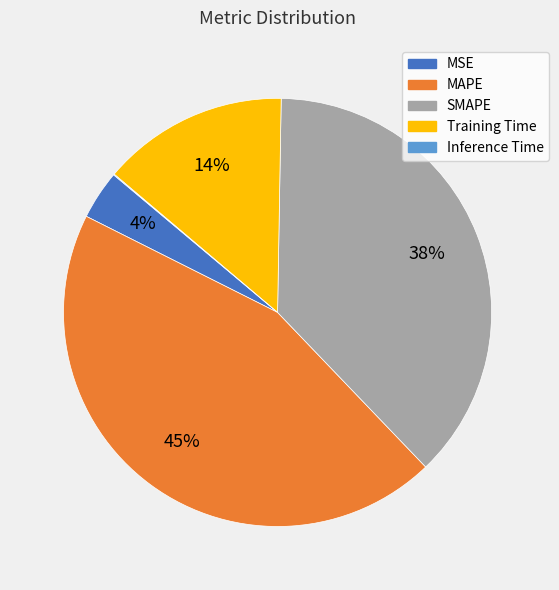

Combined, do Training Time and MSE account for over 50%?

No